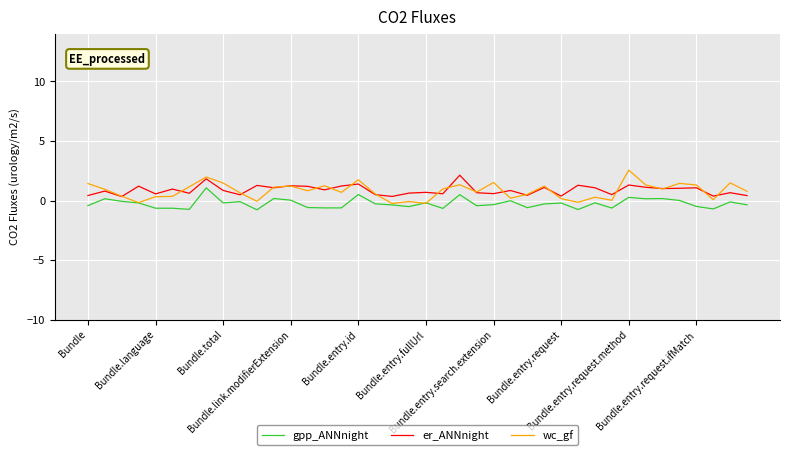

Which series has the largest range (max minus min)?

wc_gf